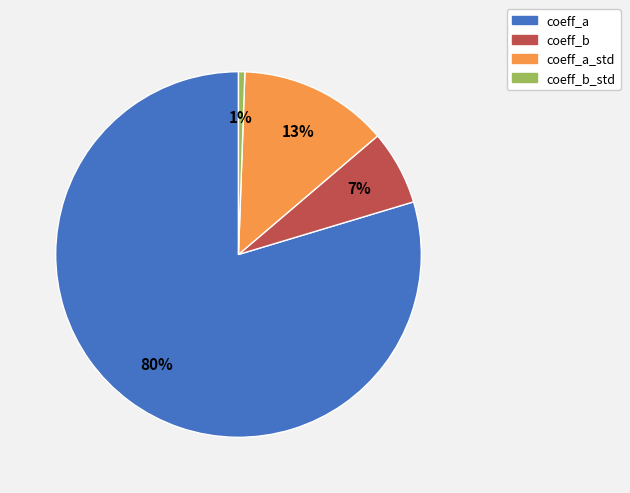

To the nearest percent, what percentage of the pie is coeff_a_std?

13%